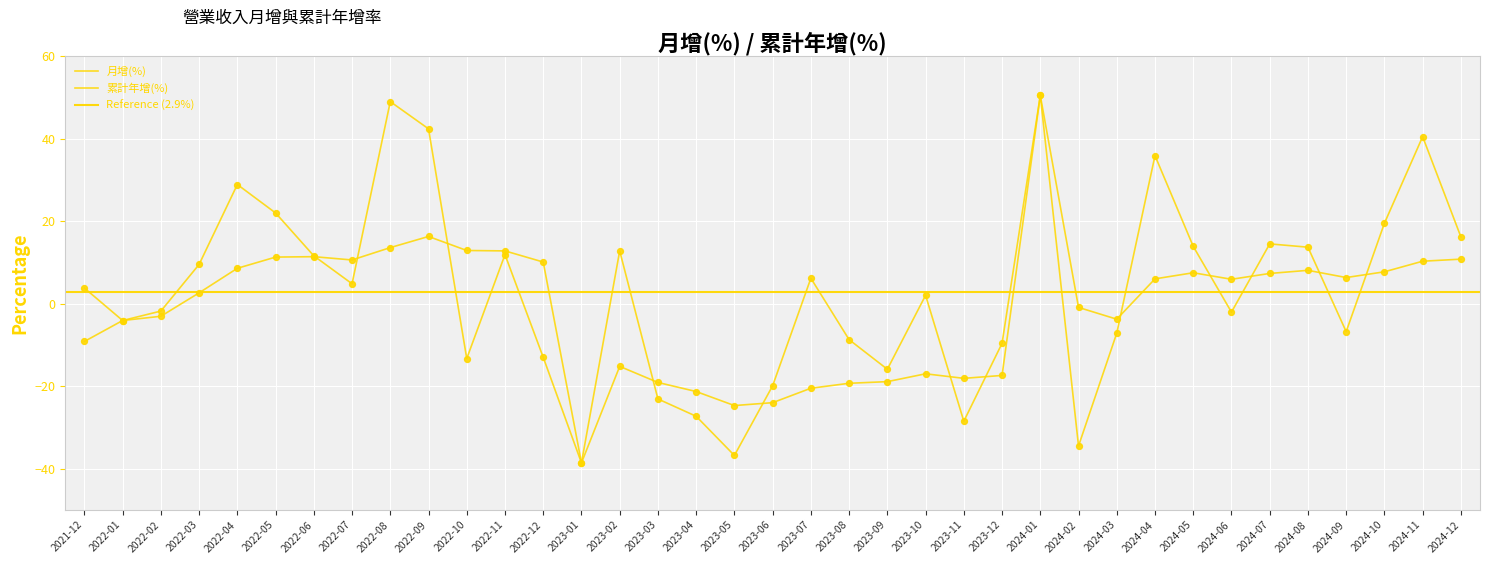

What is the total value across all series at 2023-06?

-43.9